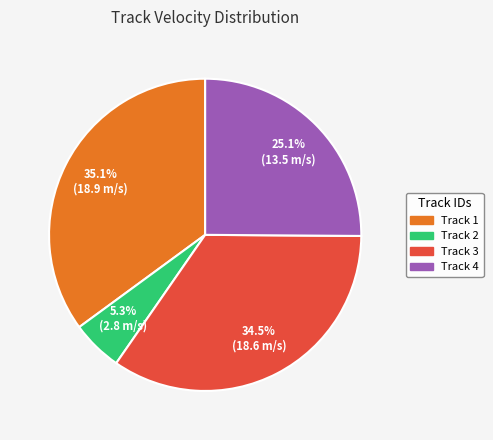

Count the number of slices in the pie.

4